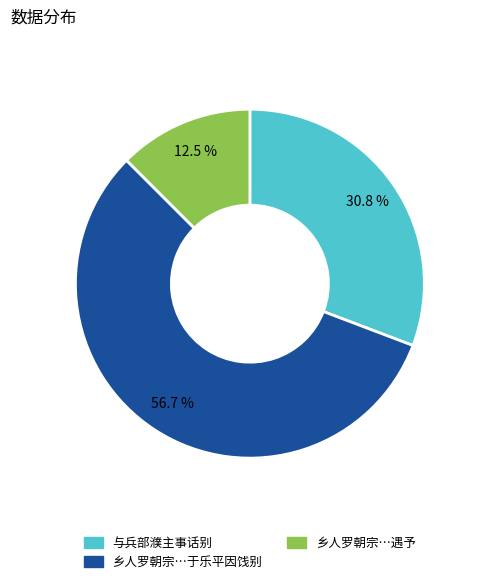

Is there a majority slice in this chart?

Yes